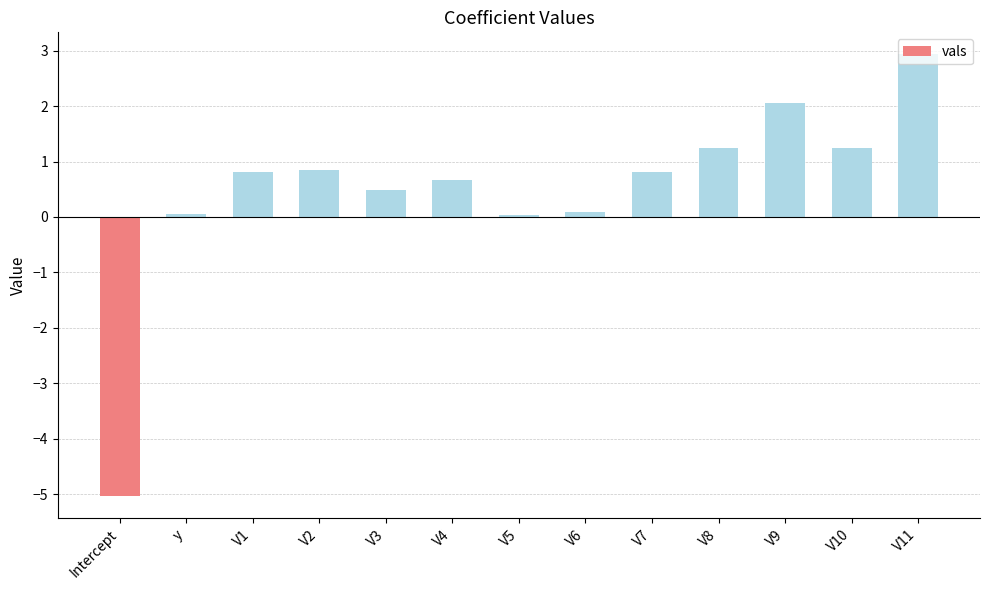

How many series are shown in this chart?

1